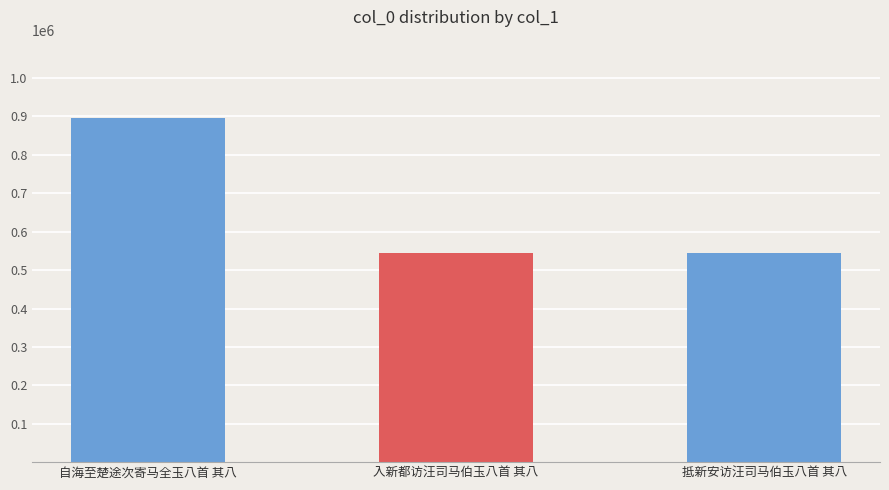

How many values are below 545274?

1